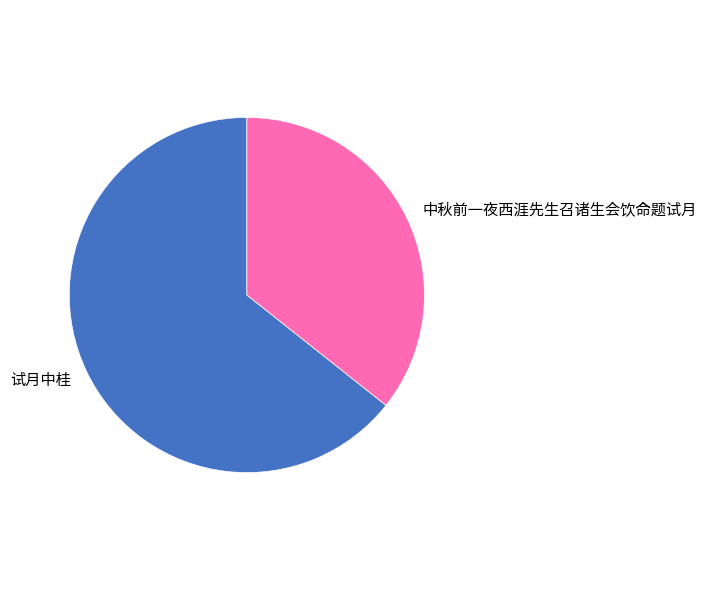

Approximately how many times larger is the value at 中秋前一夜西涯先生召诸生会饮命题试月 compared to 试月中桂?

0.6